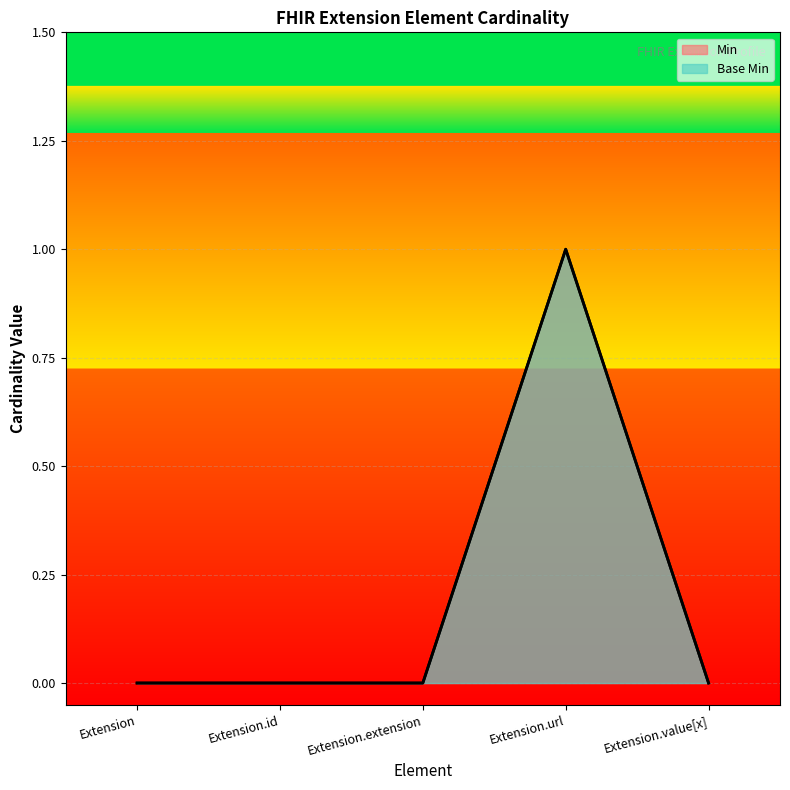

True or false: Min and Base Min intersect in this chart.

False